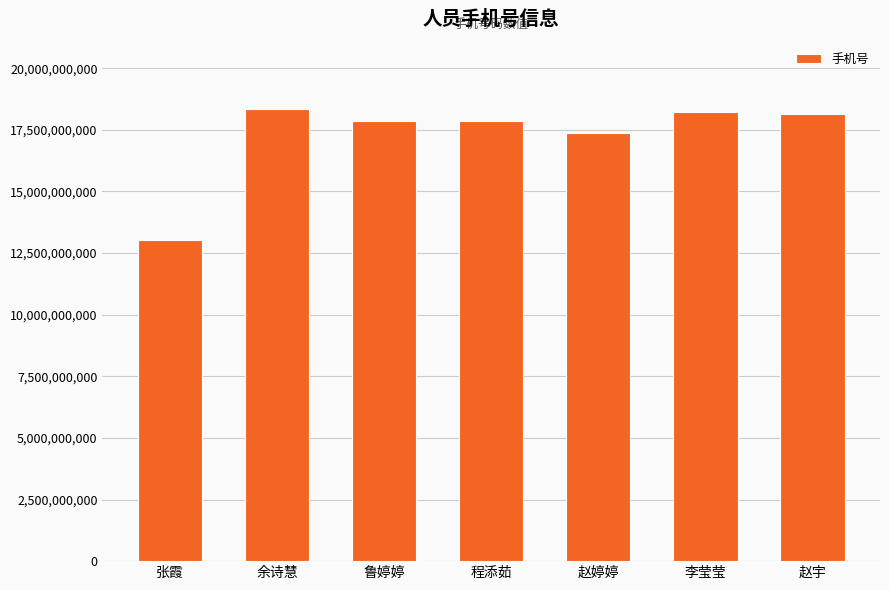

What is the label of the 5th bar from the right?

鲁婷婷